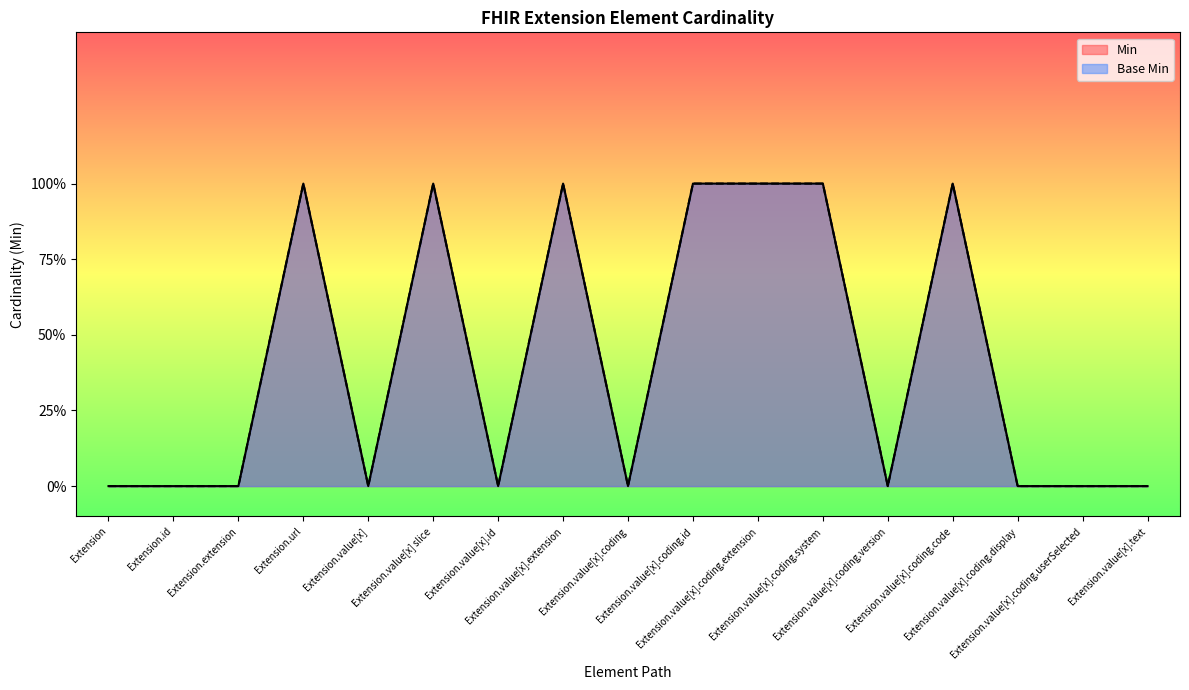

What are all the series names shown in the legend?

Min, Base Min